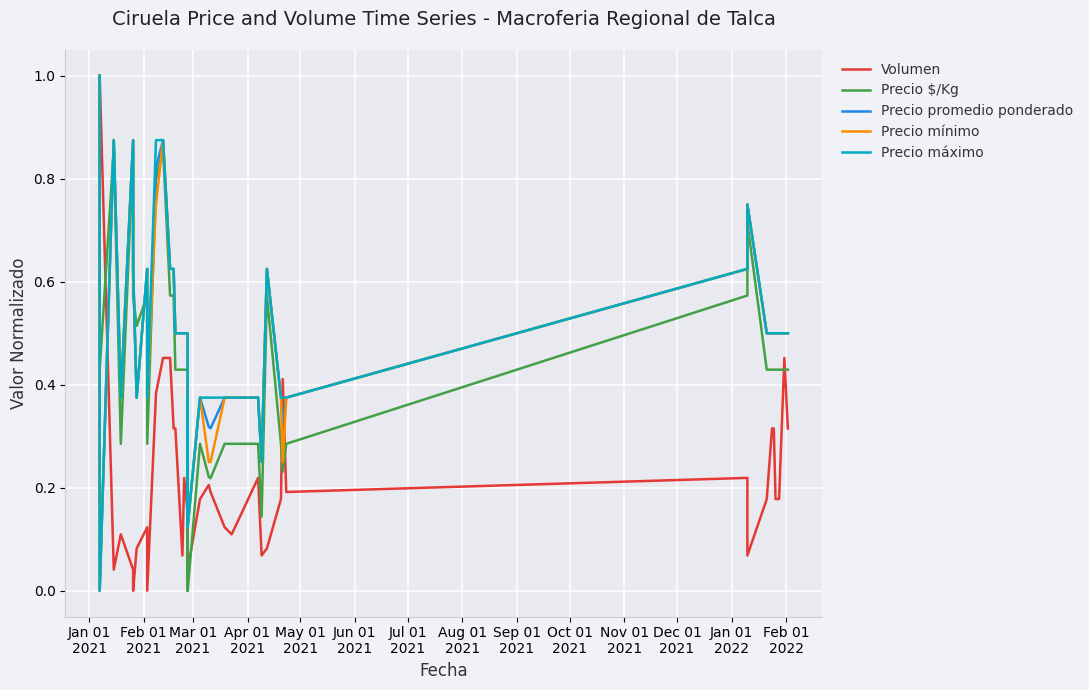

What is the maximum value for Volumen?

1.0